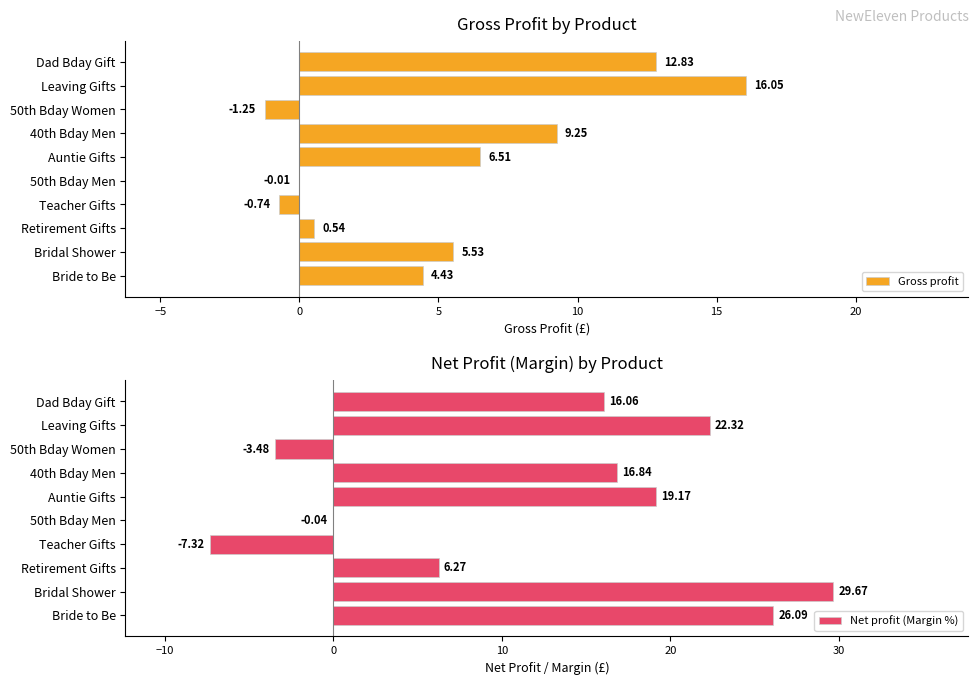

What is the sum of the Gross profit values at 40th Bday Men and Bride to Be?

13.7